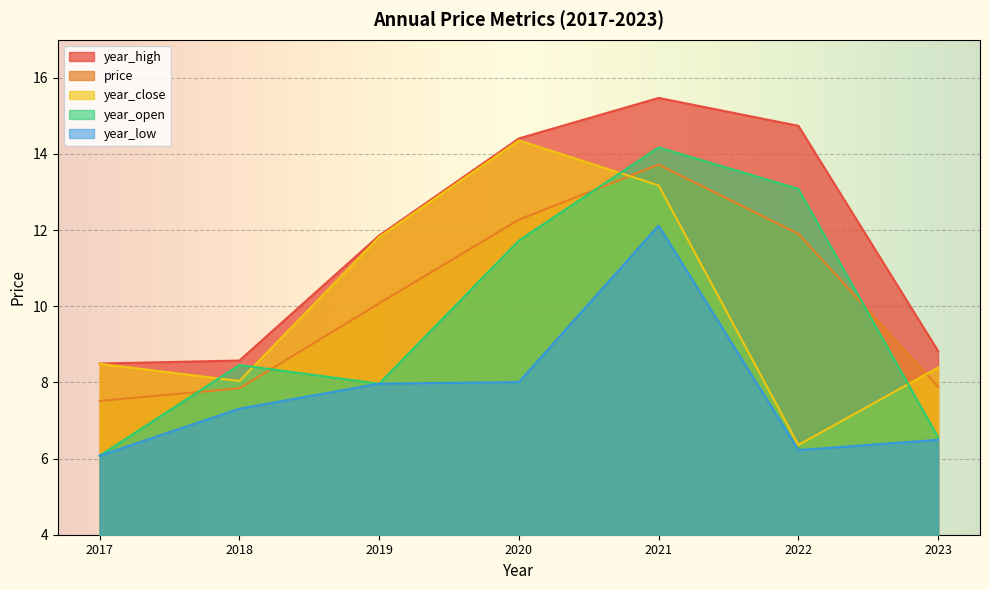

What is the approximate value of price at 2023?

7.9